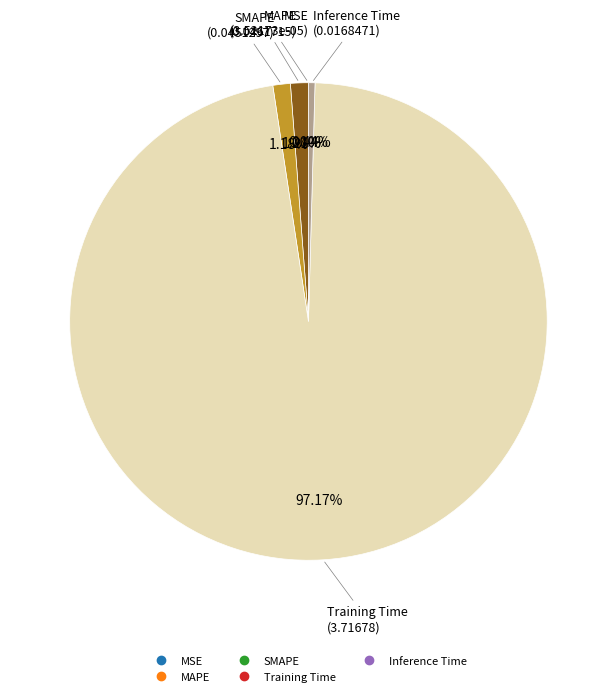

To the nearest percent, what is the difference between the Training Time and MAPE slice percentages?

96%